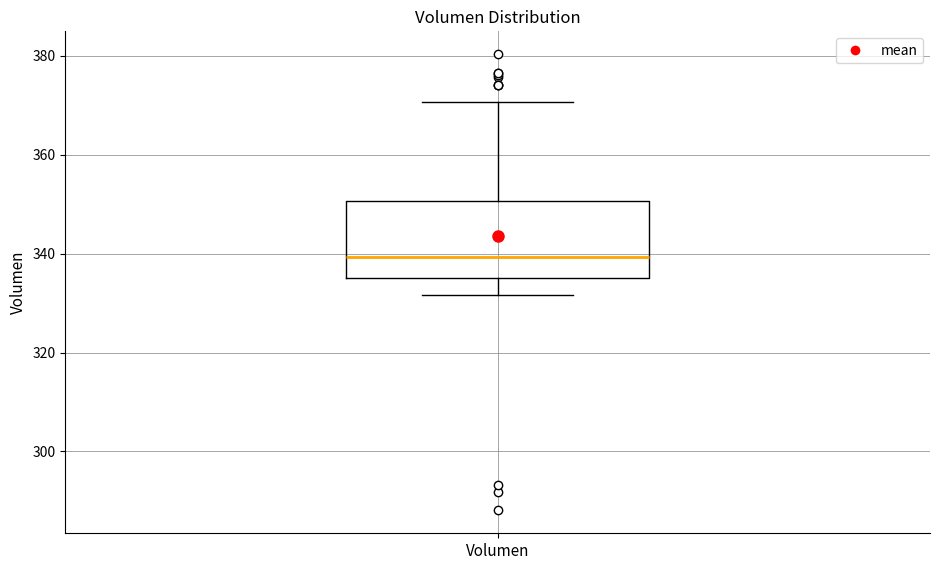

Transcribe this box plot: give where the median line is, the range the box spans, and where the two whiskers end, as read against the y-axis. The values are not printed on the chart, so give them approximately, as read against the axis.

median 340, box 336 to 350, whiskers 332 to 370